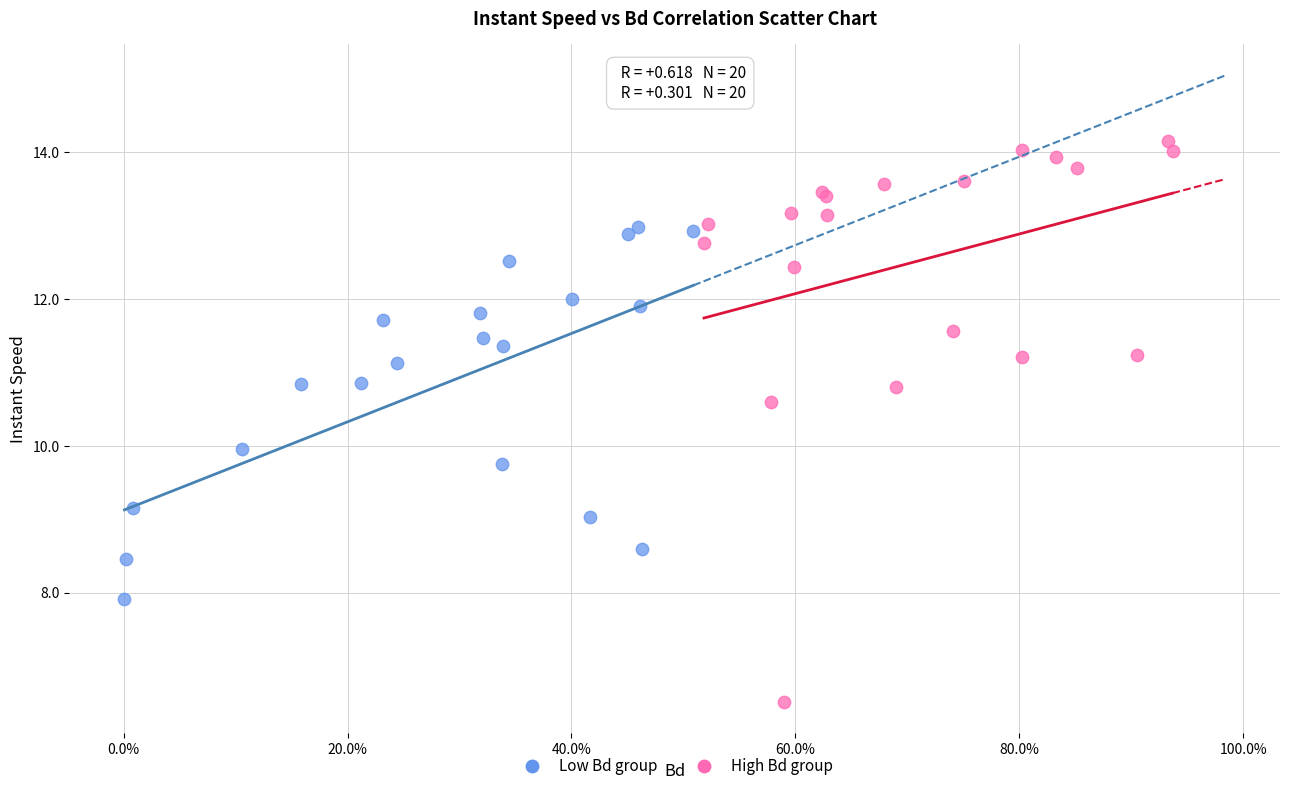

Which series contains the highest Y value?

High Bd group